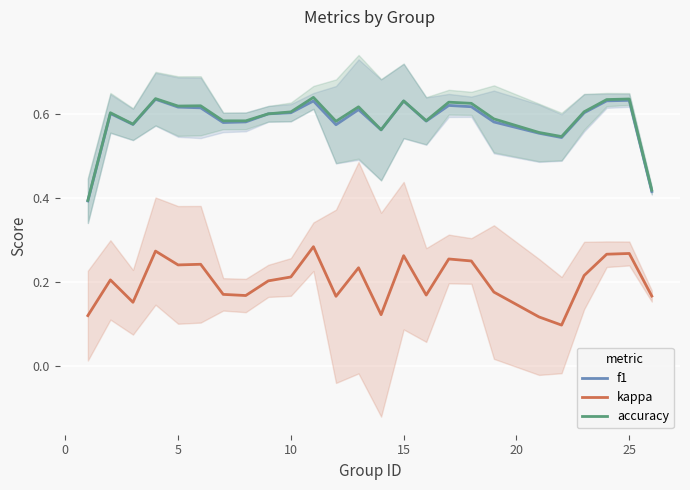

True or false: kappa has a value of 0.1 at 25.

False